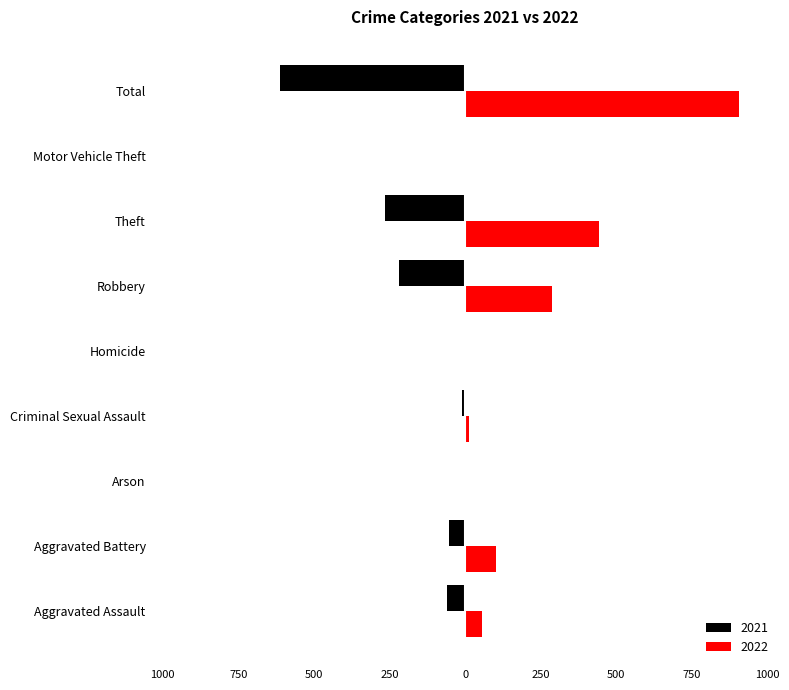

Which category has the highest value across all series?

Total